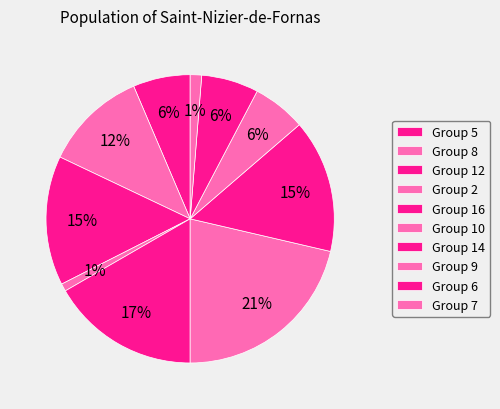

Is there a majority slice in this chart?

No